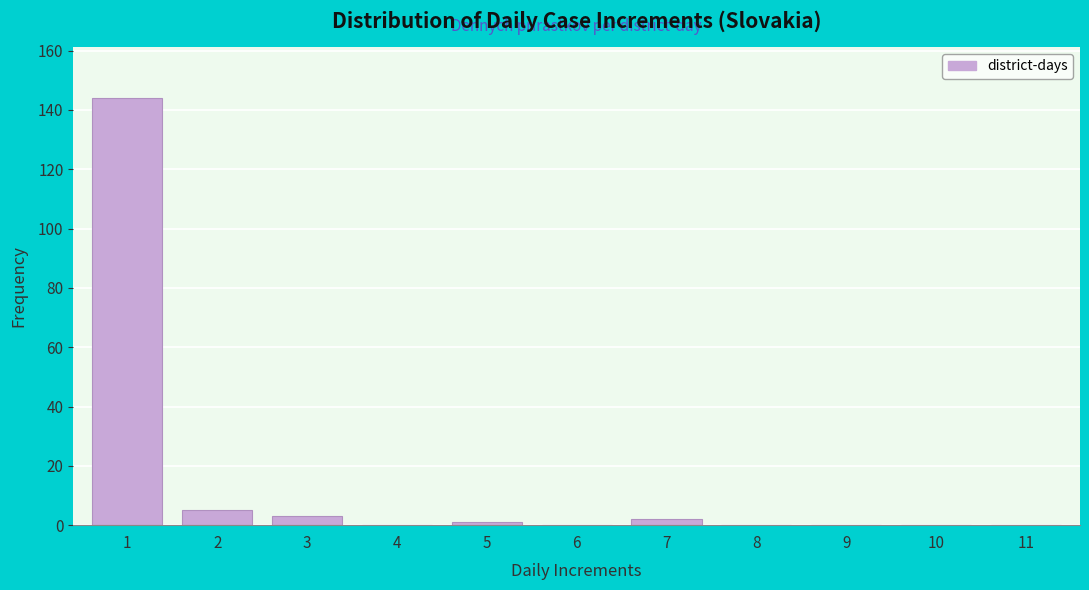

Reading left to right, transcribe all the data shown in this chart.

1=144	2=5	3=3	4=0	5=1	6=0	7=2	8=0	9=0	10=0	11=0